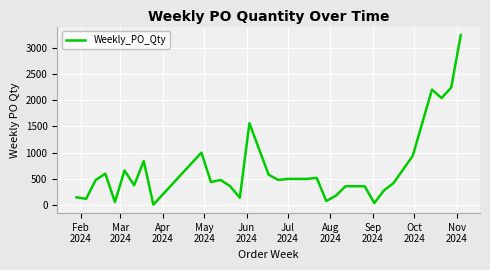

What is the maximum value shown in the chart?

3240